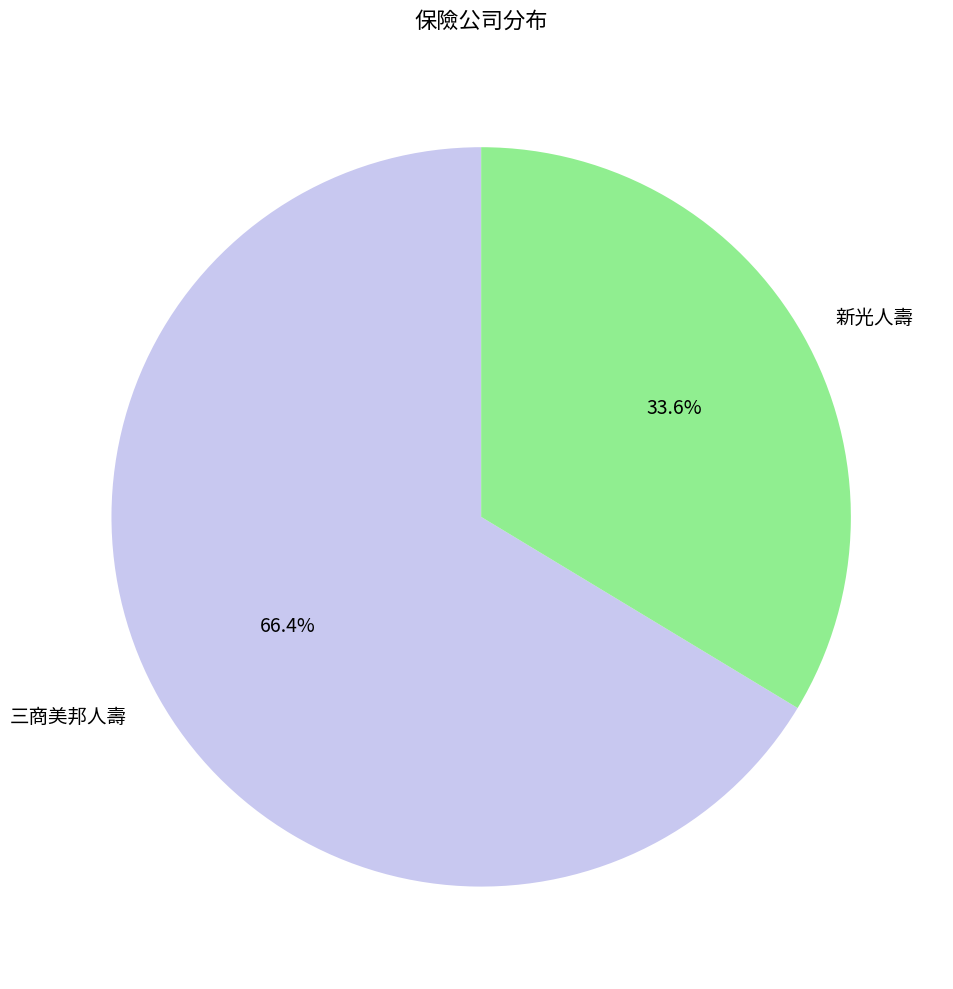

Rank the categories by value from highest to lowest.

三商美邦人壽, 新光人壽